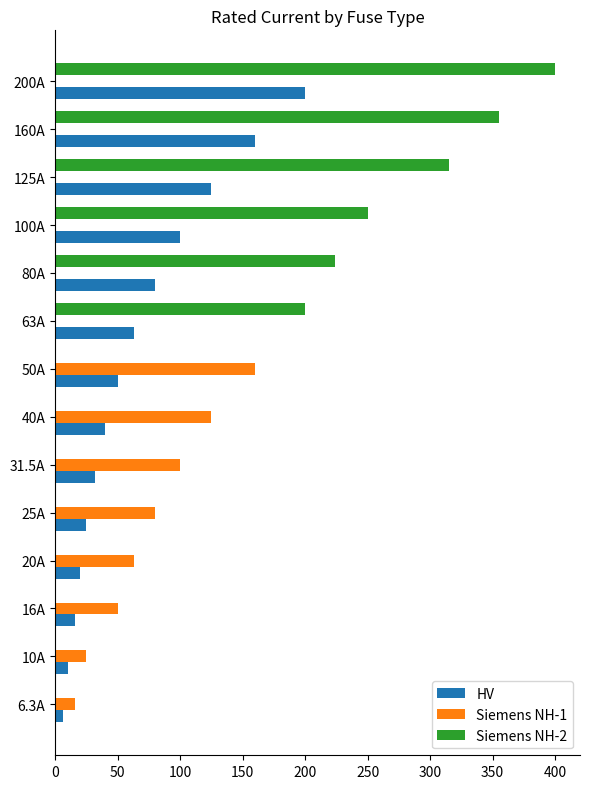

Between 20A and 125A, which series saw the biggest shift?

Siemens NH-2